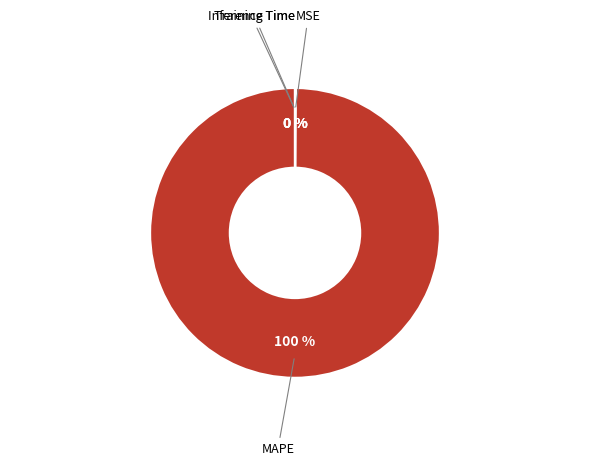

Is there a majority slice in this chart?

Yes